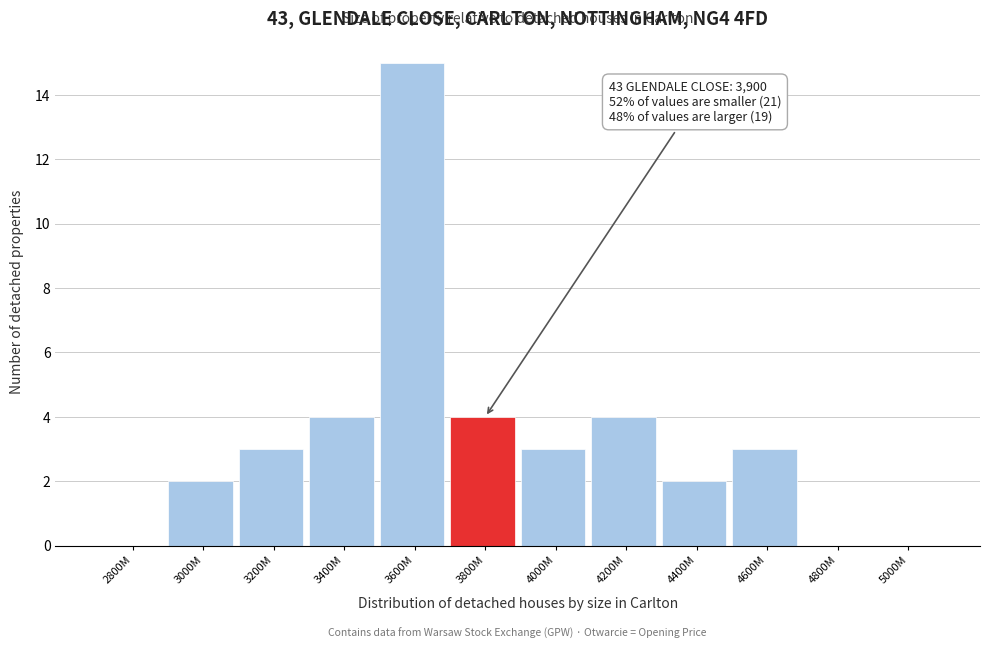

Reading left to right, transcribe all the data shown in this chart.

2800M=0	3000M=2	3200M=3	3400M=4	3600M=15	3800M=4	4000M=3	4200M=4	4400M=2	4600M=3	4800M=0	5000M=0